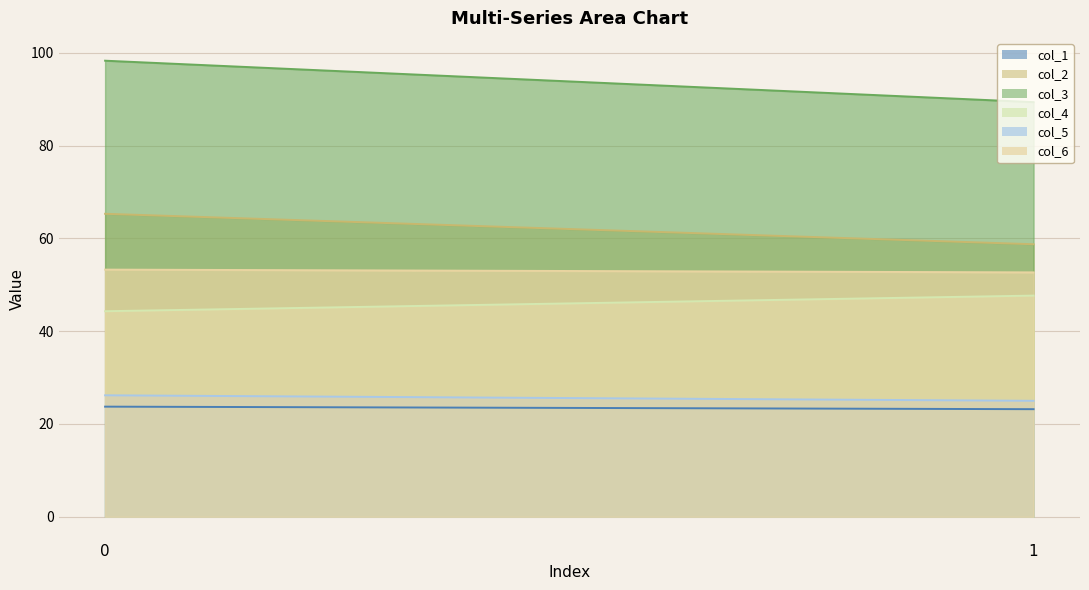

What is the total value across all series at 0?

311.1